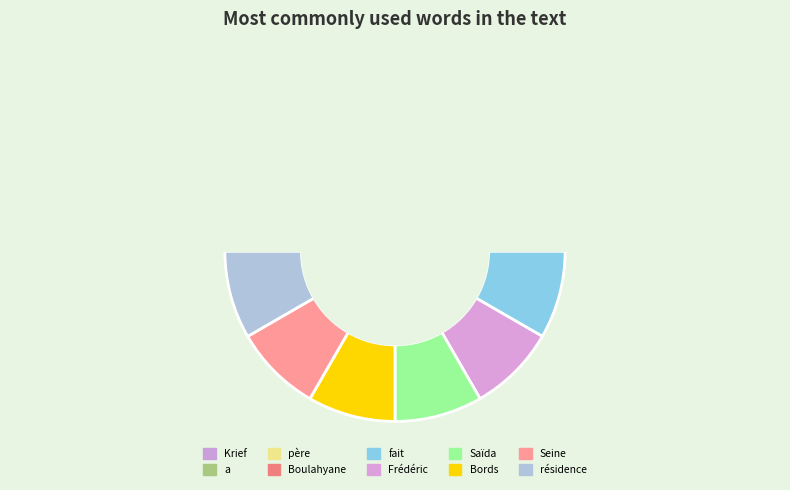

Is there any slice that represents more than half of the pie?

No